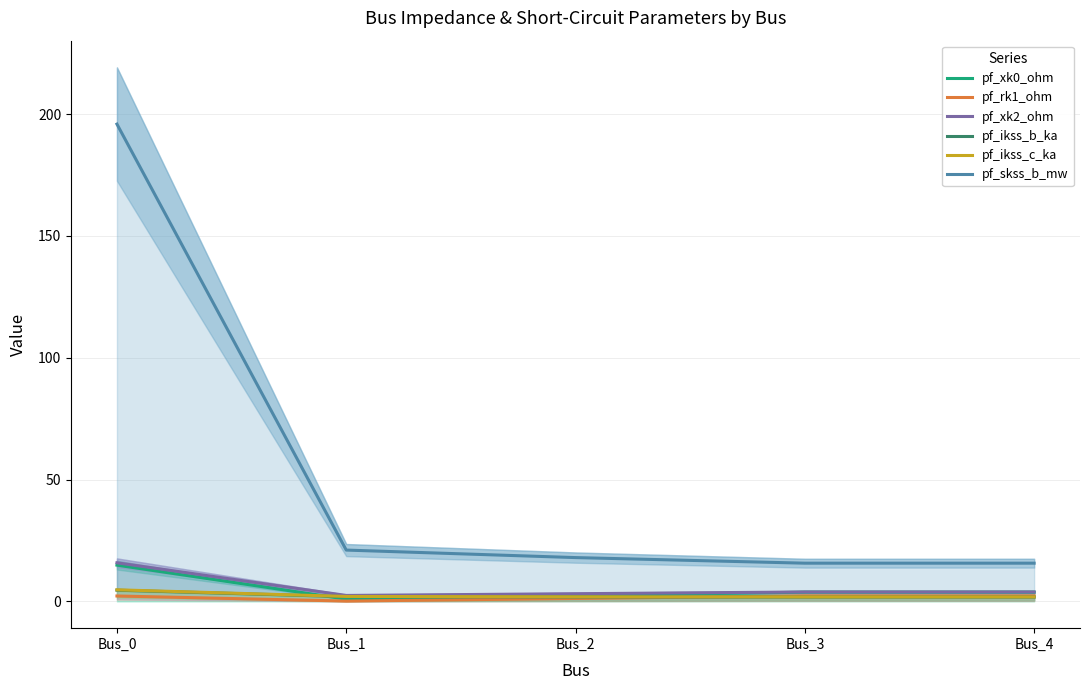

Rank the series by their maximum value, from lowest to highest.

pf_rk1_ohm, pf_ikss_b_ka, pf_ikss_c_ka, pf_xk0_ohm, pf_xk2_ohm, pf_skss_b_mw